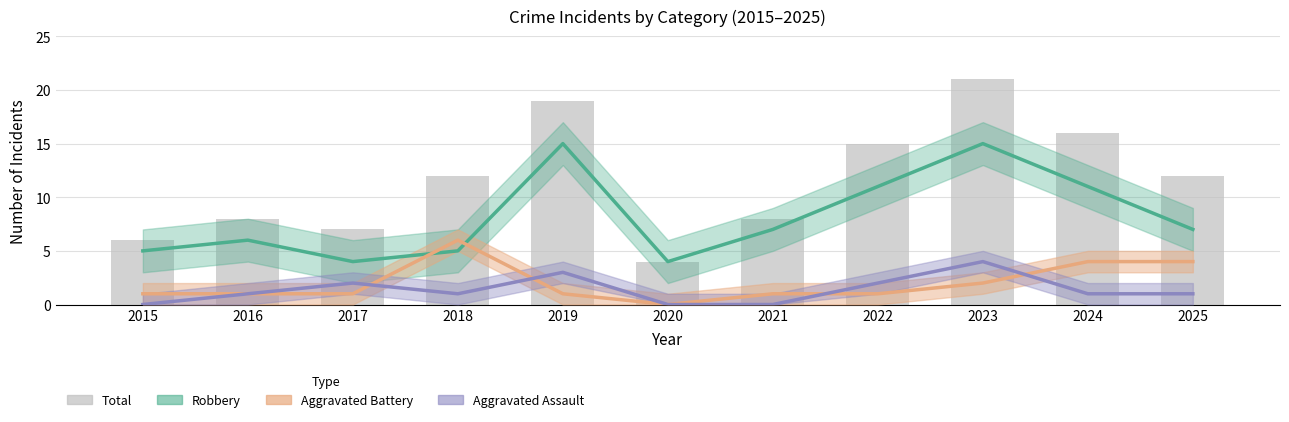

What is the maximum value shown in the chart?

21